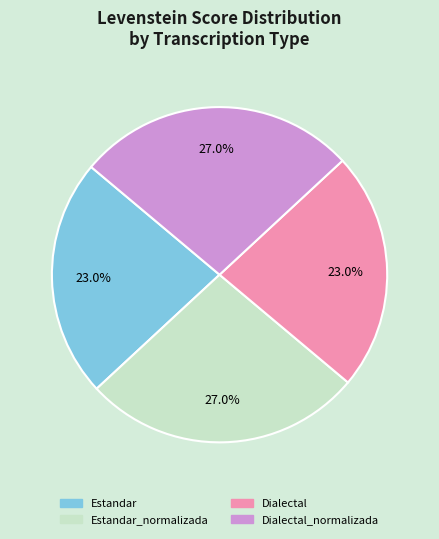

Does any single category account for the majority?

No